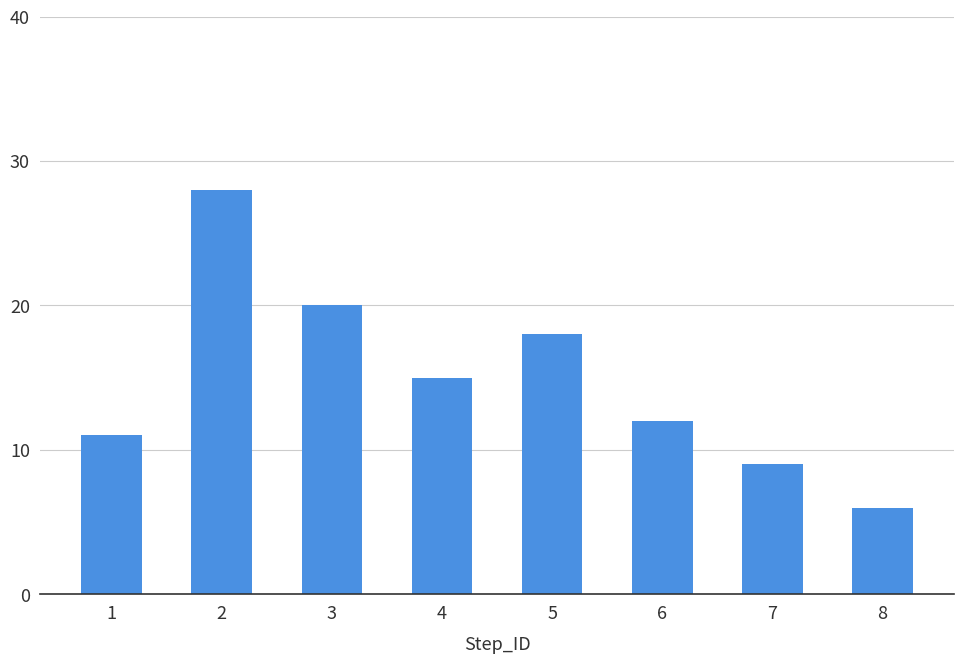

Rank the categories by value from lowest to highest.

8, 7, 1, 6, 4, 5, 3, 2